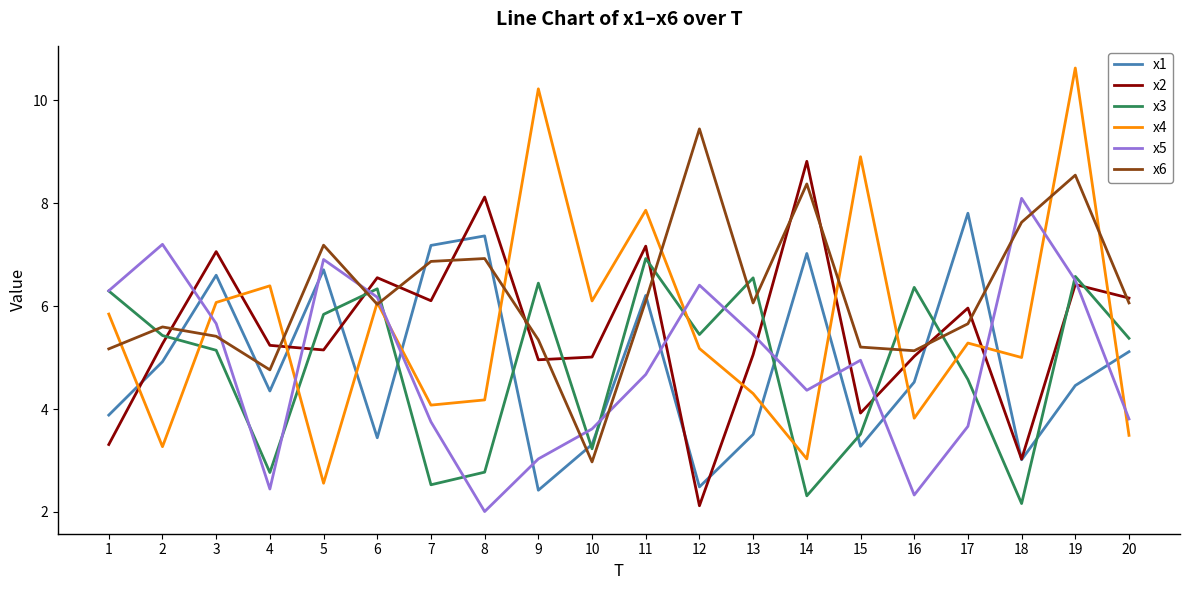

What is the sum of the x4 values at 17 and 12?

10.5